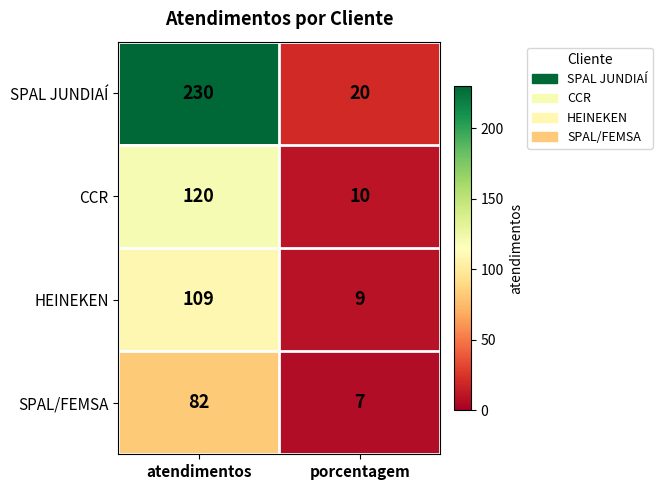

True or false: HEINEKEN has a value of 109 at atendimentos.

True